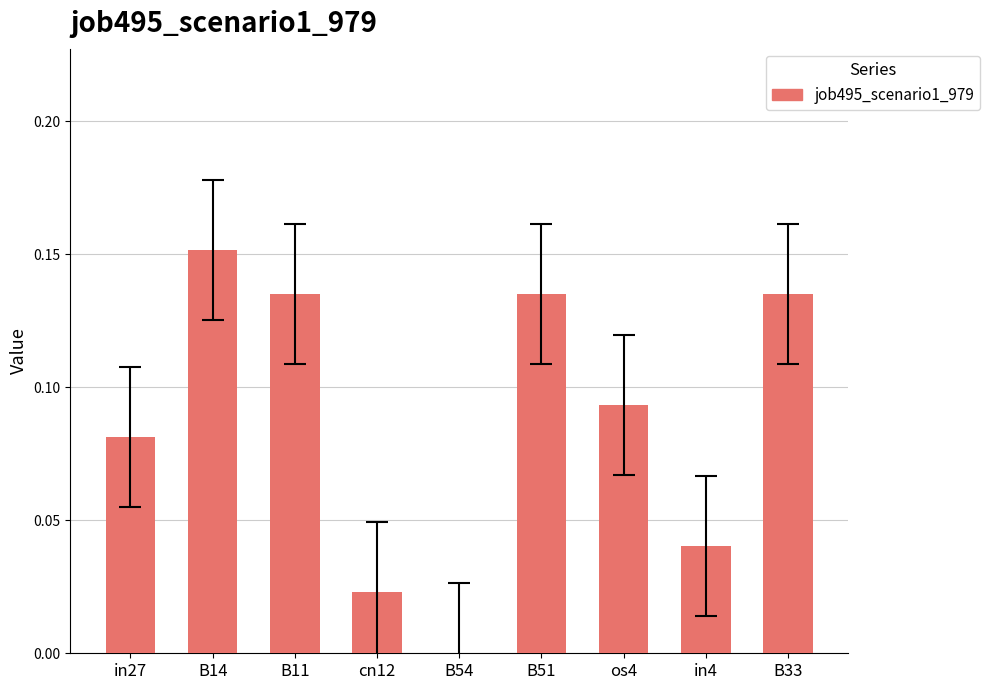

Which category has the highest value across all series?

B14